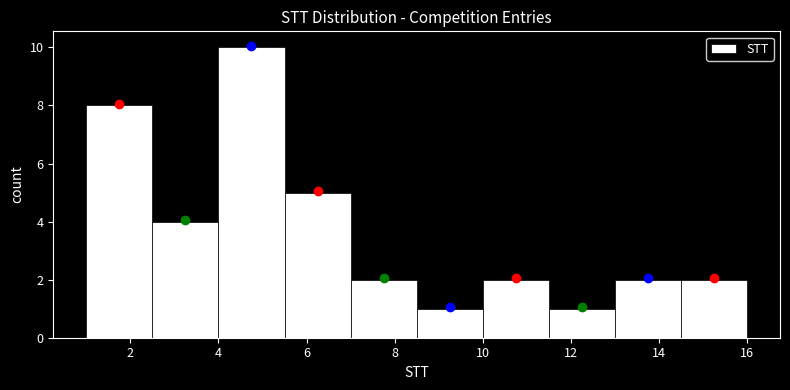

Over which range of the x-axis is the bar tallest?

4.0 to 5.5